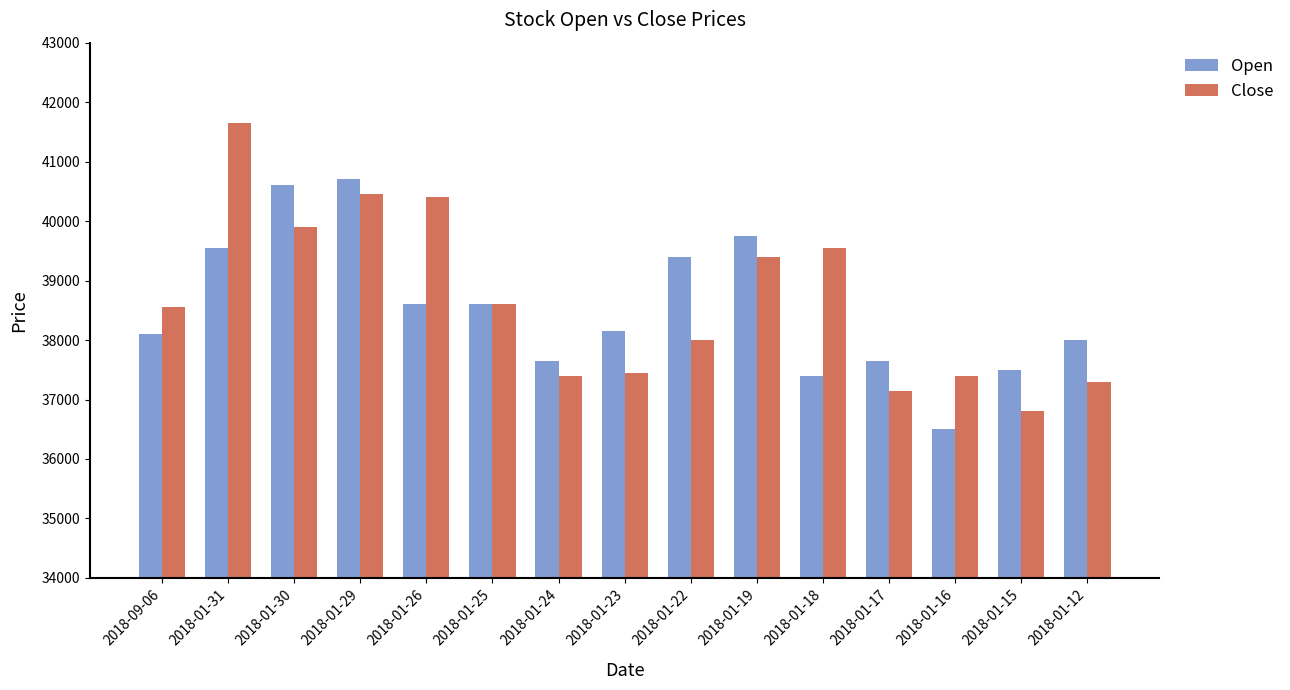

What position from the right is 2018-09-06?

15